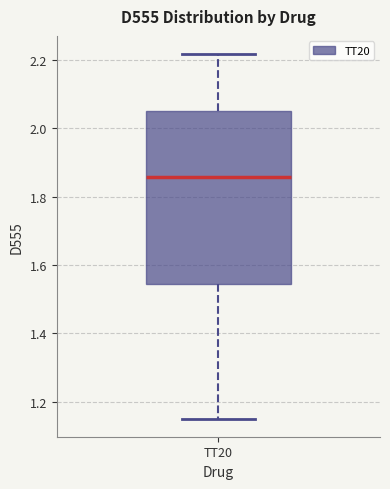

Read this box plot against the y-axis: the position of the median line, the range covered by the box, and the ends of both whiskers. The values are not printed on the chart, so give them approximately, as read against the axis.

median 1.86, box 1.54 to 2.04, whiskers 1.16 to 2.22